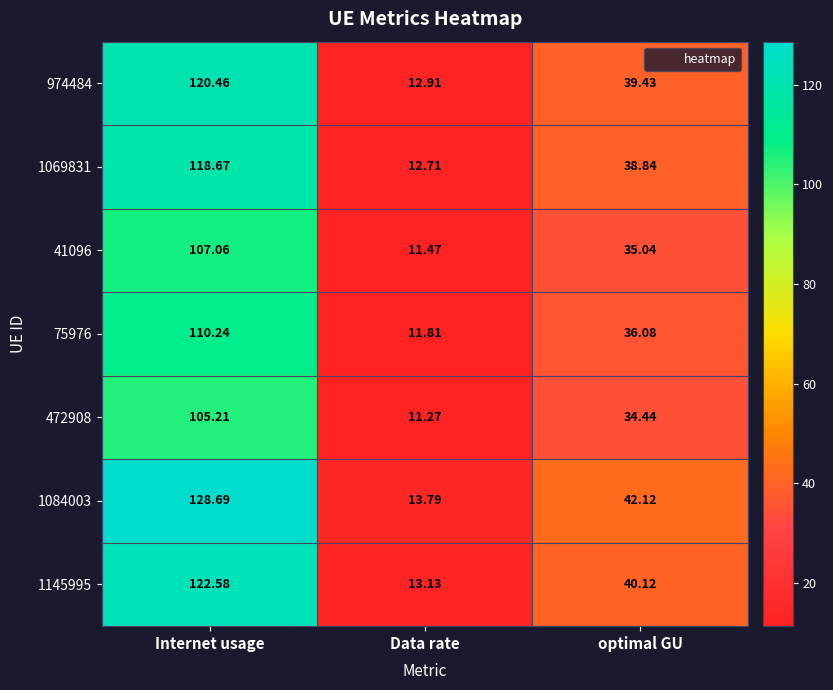

How many data points in 472908 are above 34?

2